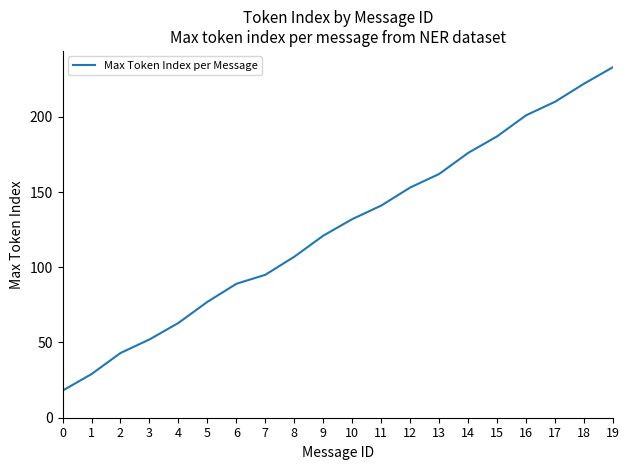

Reading left to right, extract all data points from this chart.

18	29	43	52	63	77	89	95	107	121	132	141	153	162	176	187	201	210	222	233